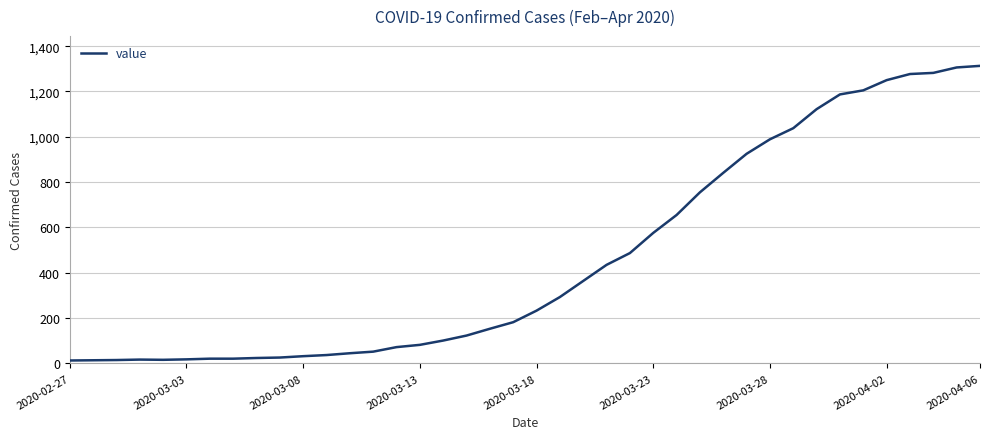

What is the difference between the maximum and minimum values?

1300